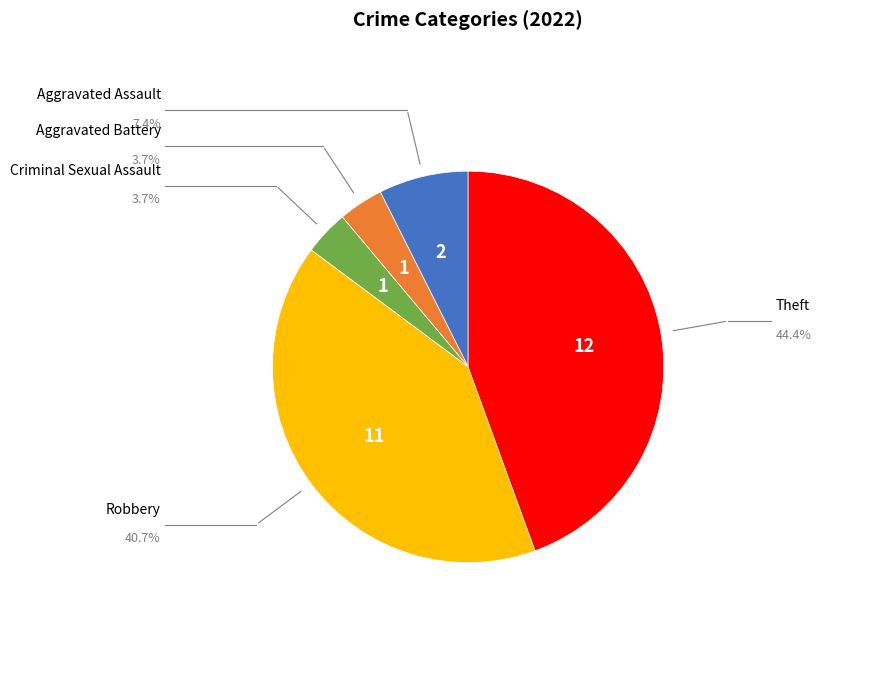

How many segments does this pie chart have?

5